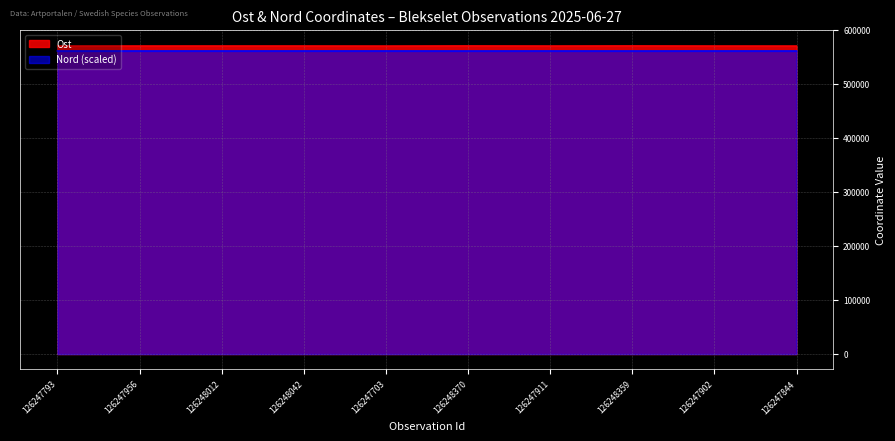

What is the label of the 8th point from the left?

126248359